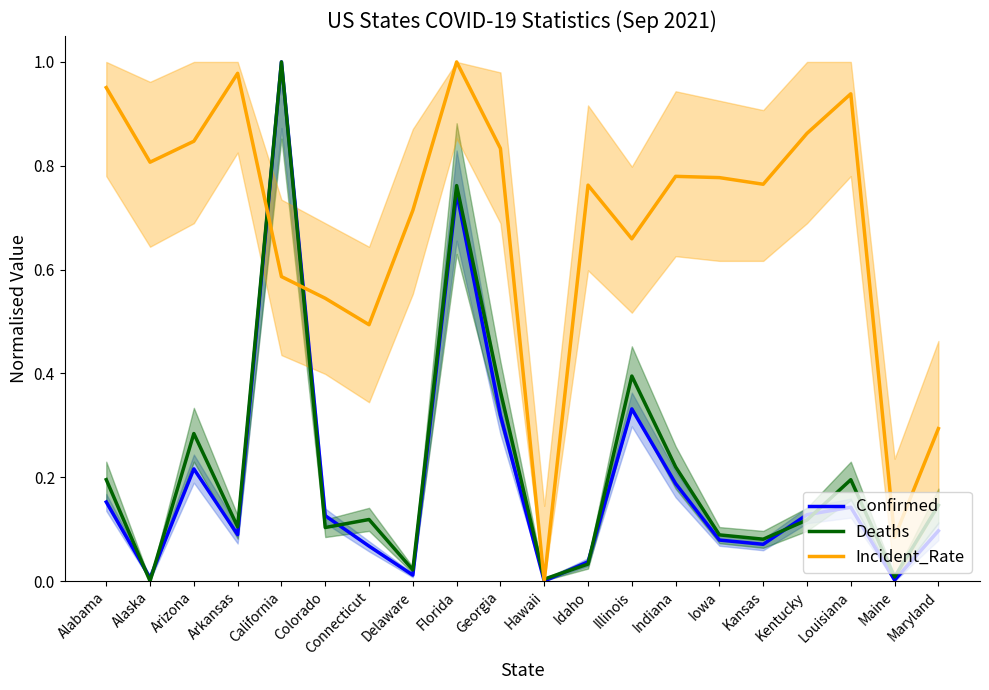

At which category does Confirmed reach its first local peak?

Arizona